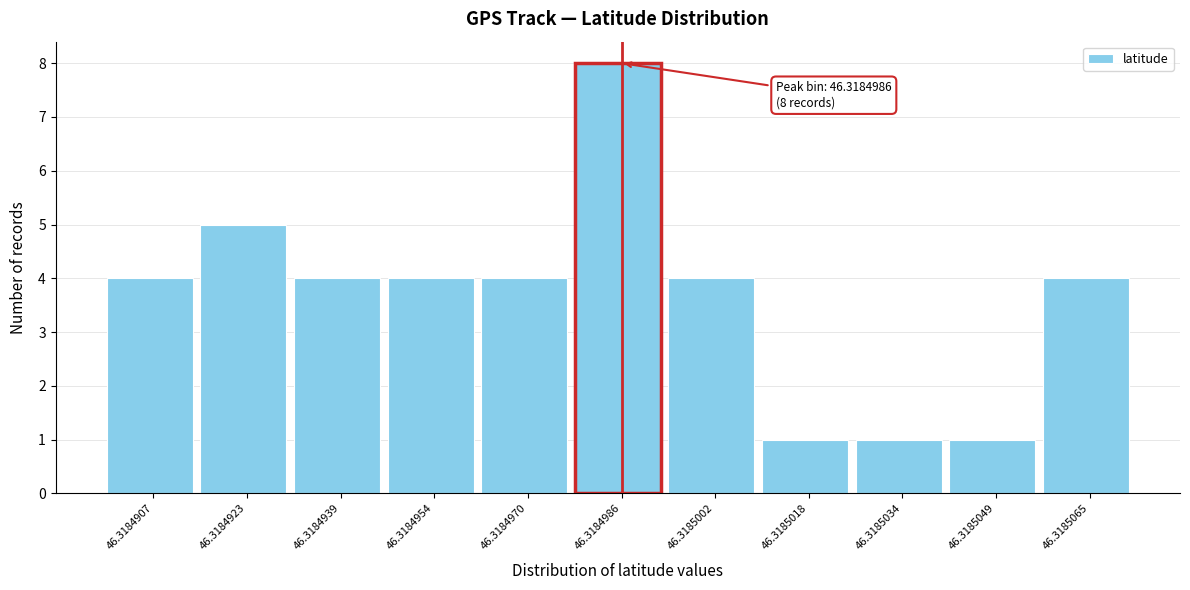

Reading left to right, transcribe all the data shown in this chart.

46.3184907=4	46.3184923=5	46.3184939=4	46.3184954=4	46.3184970=4	46.3184986=8	46.3185002=4	46.3185018=1	46.3185034=1	46.3185049=1	46.3185065=4